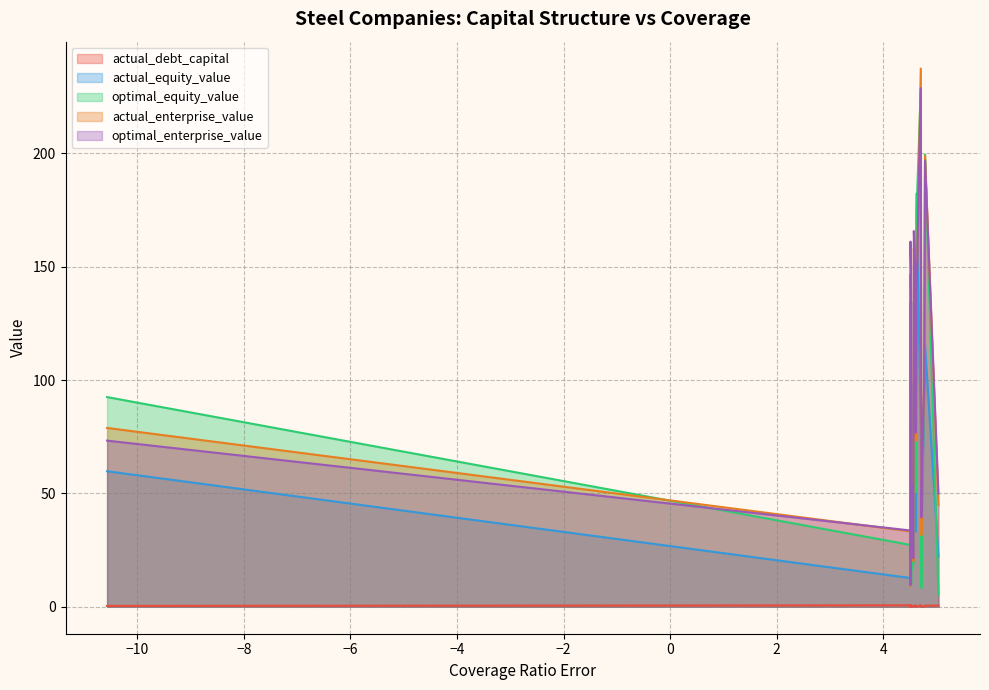

What is the lowest value of the optimal_equity_value series?

5.4